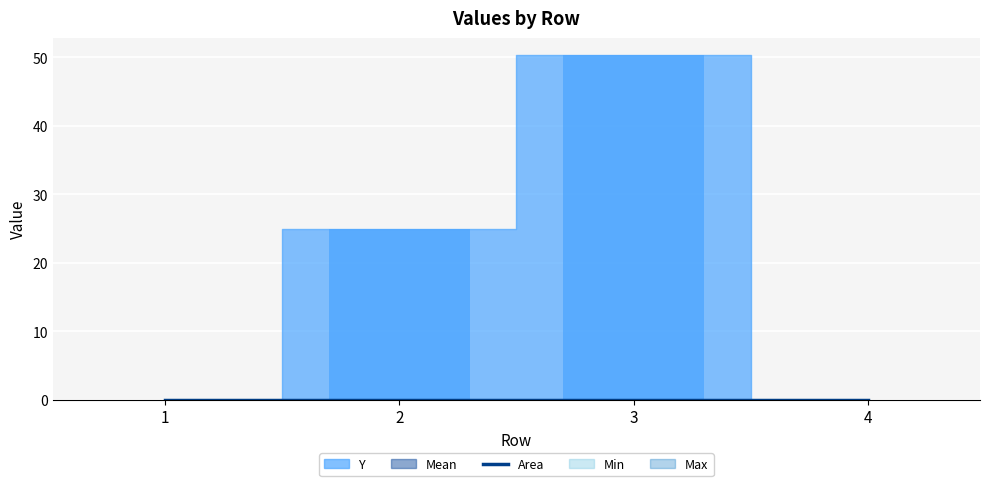

True or false: Min has a value of 0.0 at 1.

True